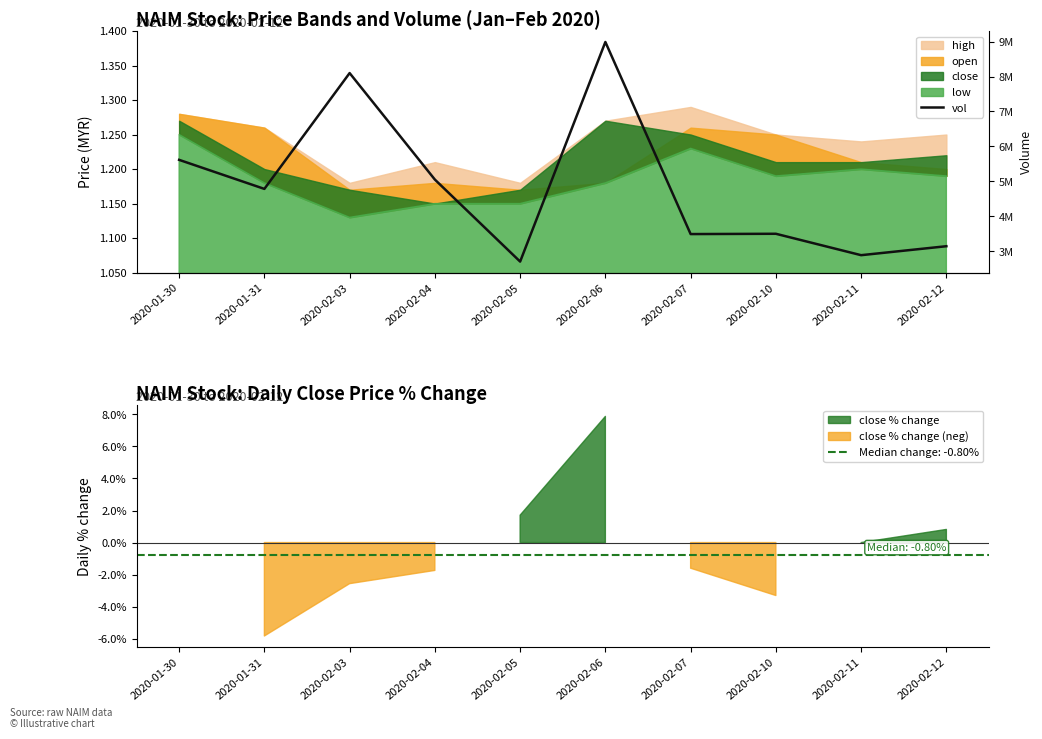

What is the average value?

4826950